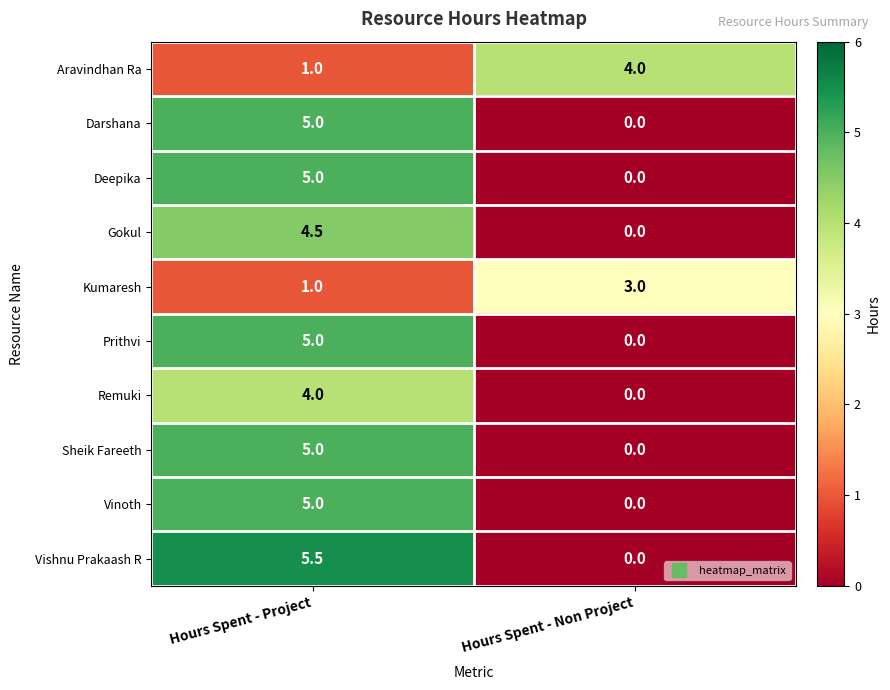

The Gokul series shows 0.0 at Hours Spent - Non Project. True or false?

True